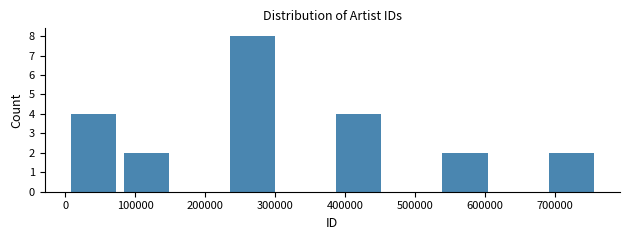

How tall is the bar that spans 380000 to 460000 on the x-axis? Neither the bar edges nor the heights are printed on the chart, so give them approximately, as read against the axes.

4